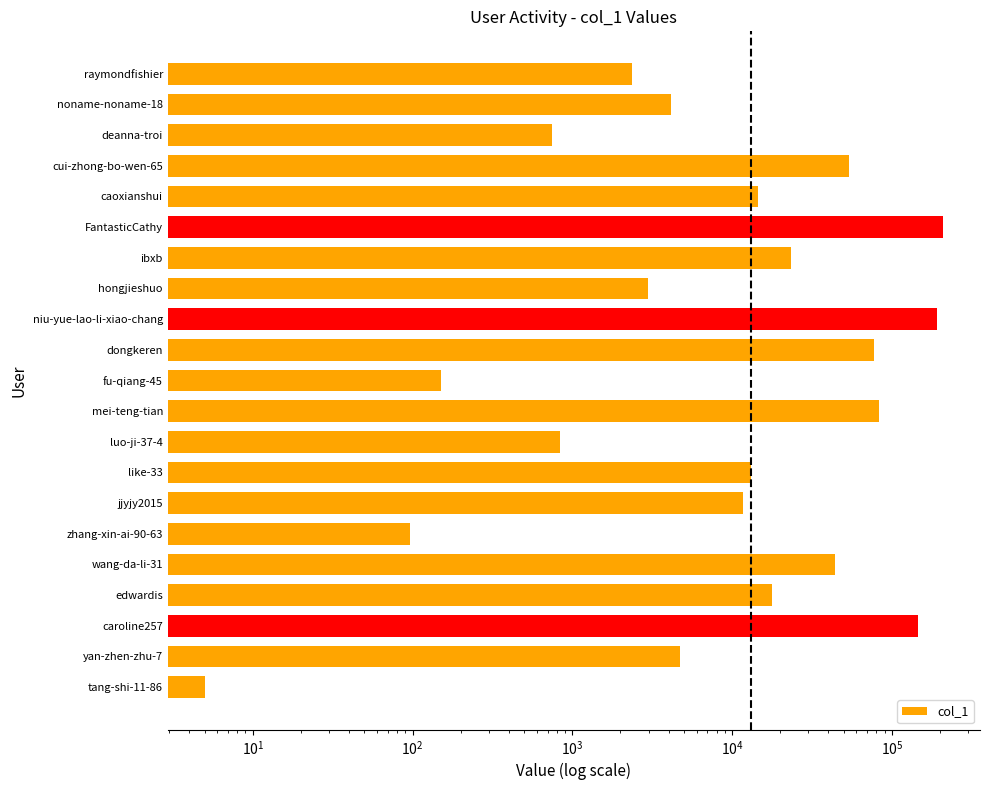

The value at noname-noname-18 is 4129. True or false?

True